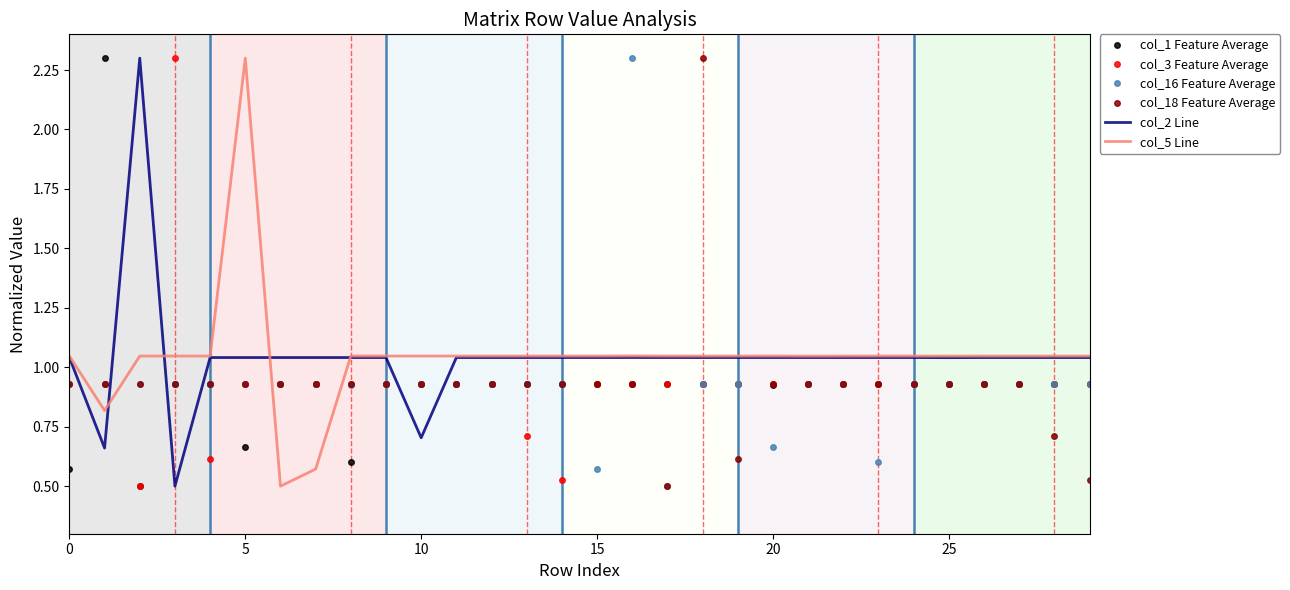

What is the maximum value shown in the chart?

2.3